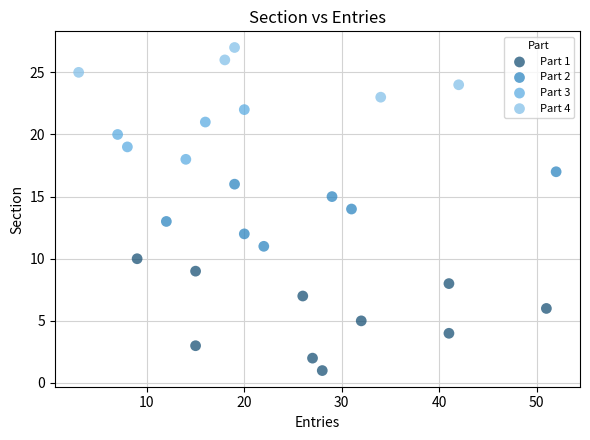

Which series contains the highest Y value?

Part 4